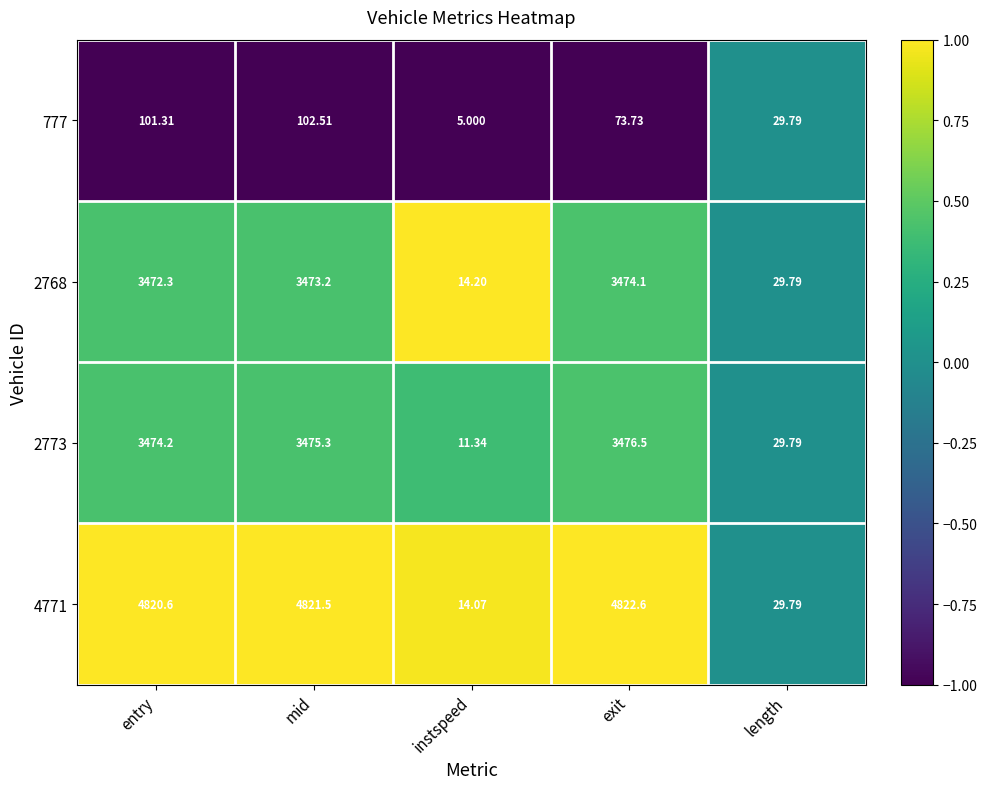

Where is 4771 nearest to the value 2418?

length